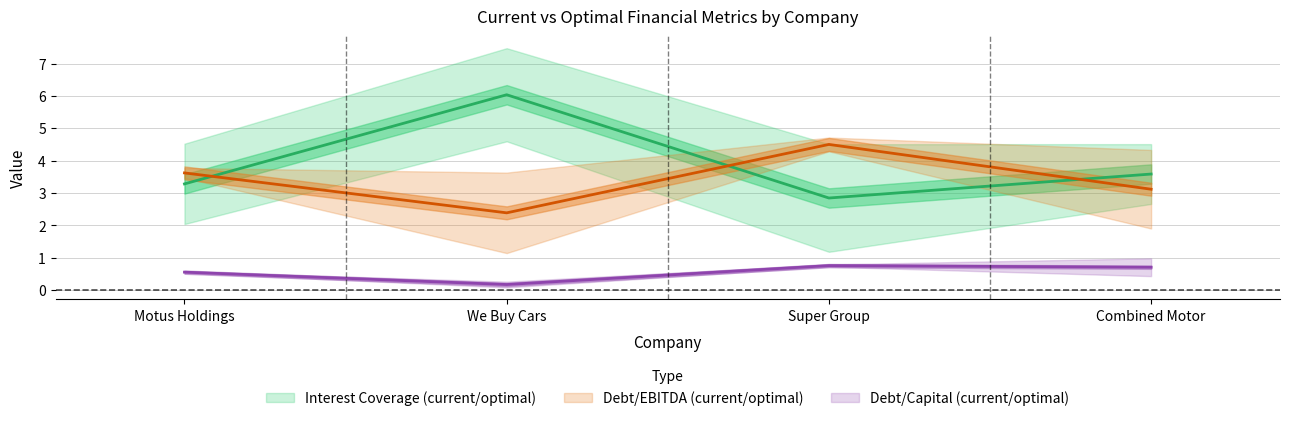

How many distinct data groups are displayed?

3